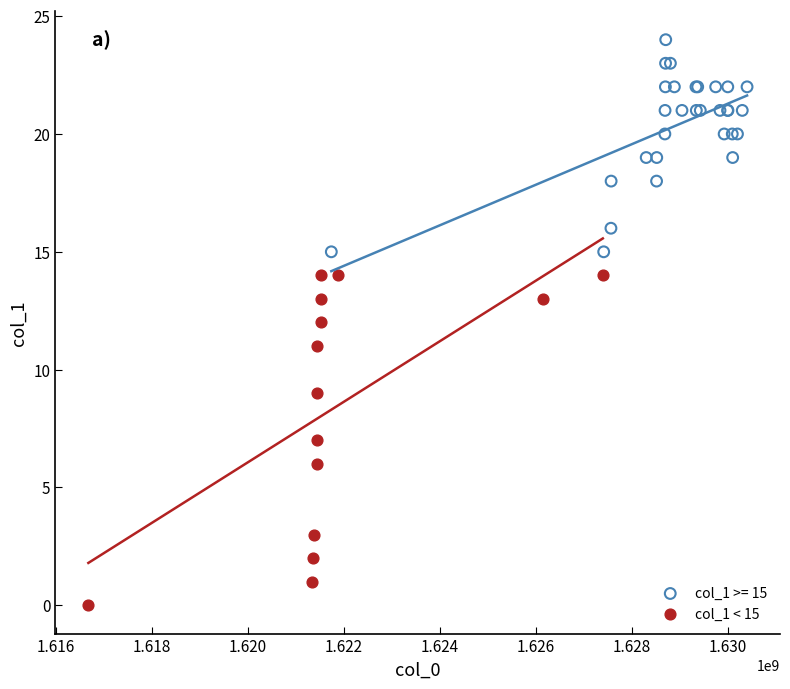

Which series reaches the maximum Y coordinate?

col_1 >= 15